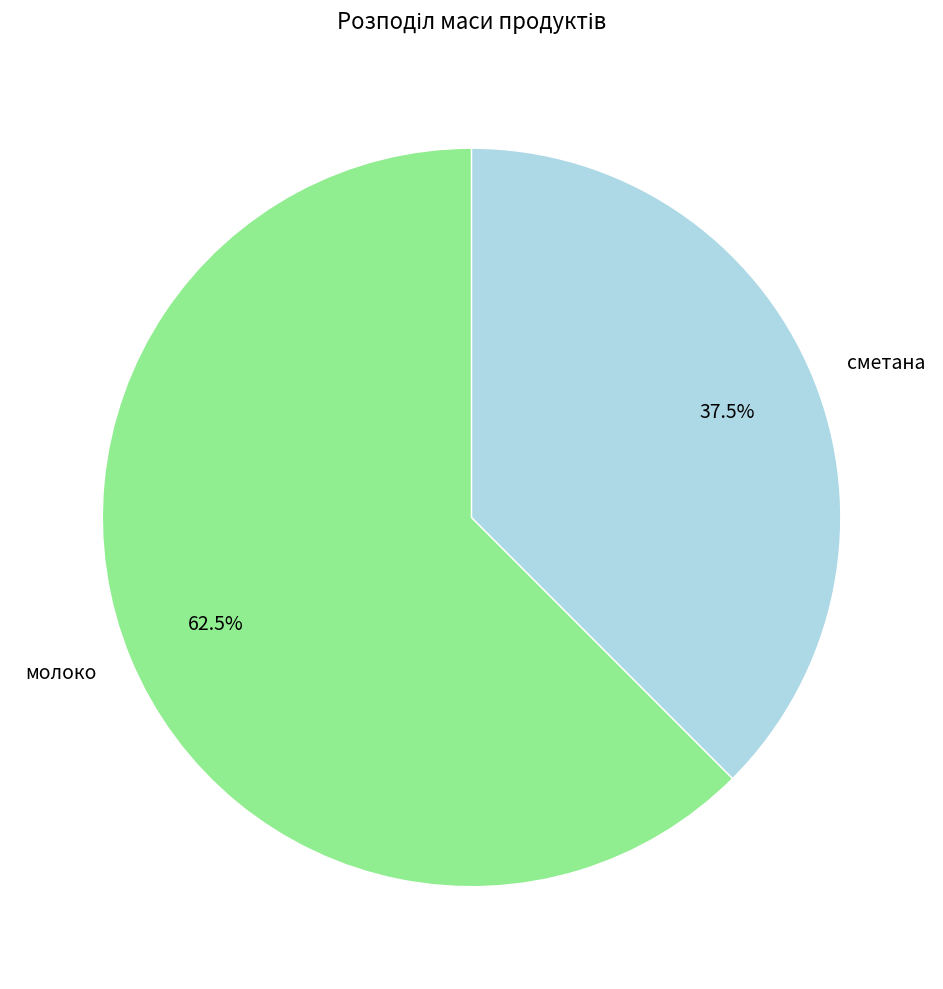

Does молоко represent more than half of the total?

Yes